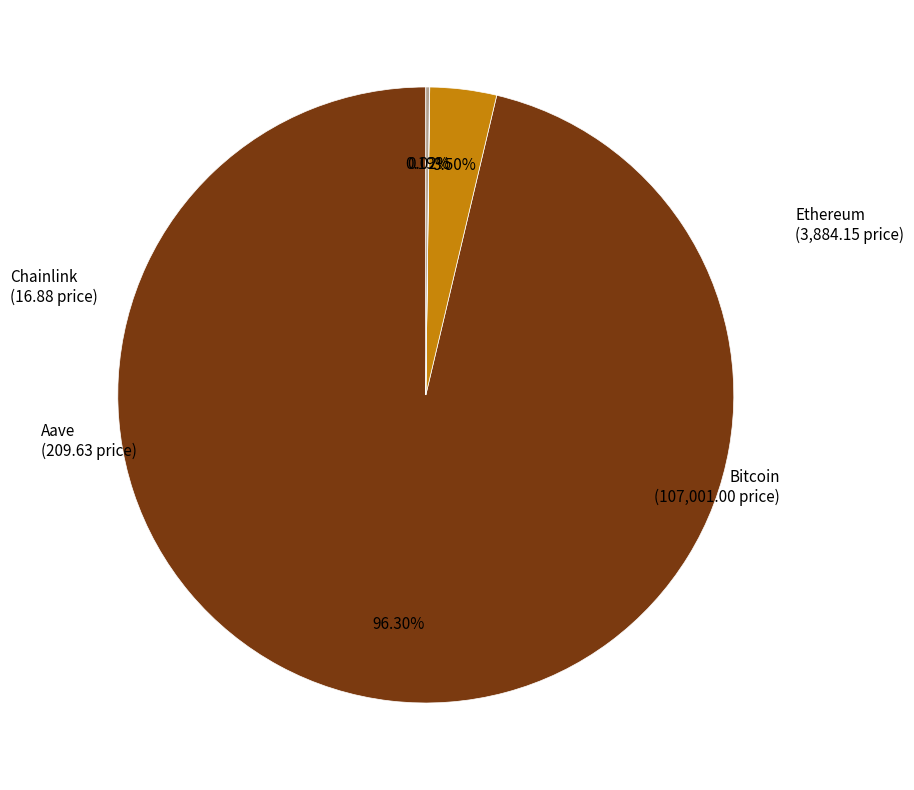

To the nearest percent, what percentage of the pie is Bitcoin?

96%